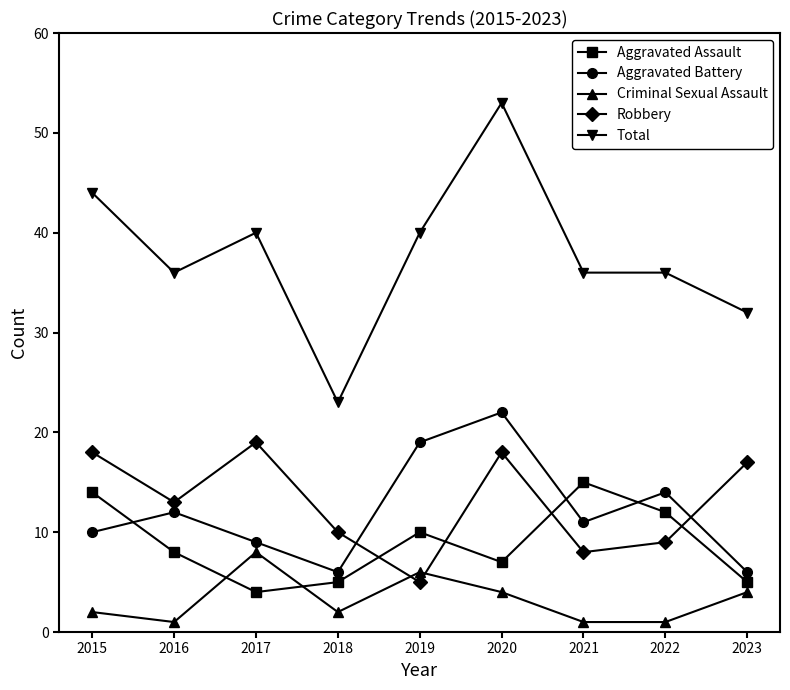

True or false: Criminal Sexual Assault and Total intersect in this chart.

False